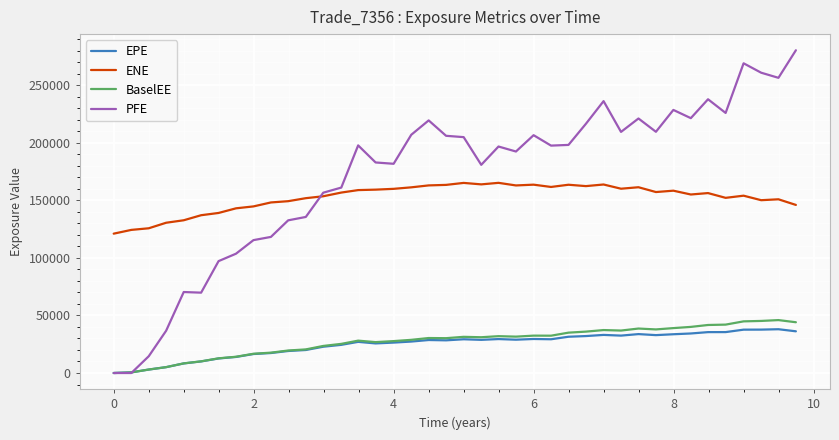

What is the highest value of the EPE series?

38029.5